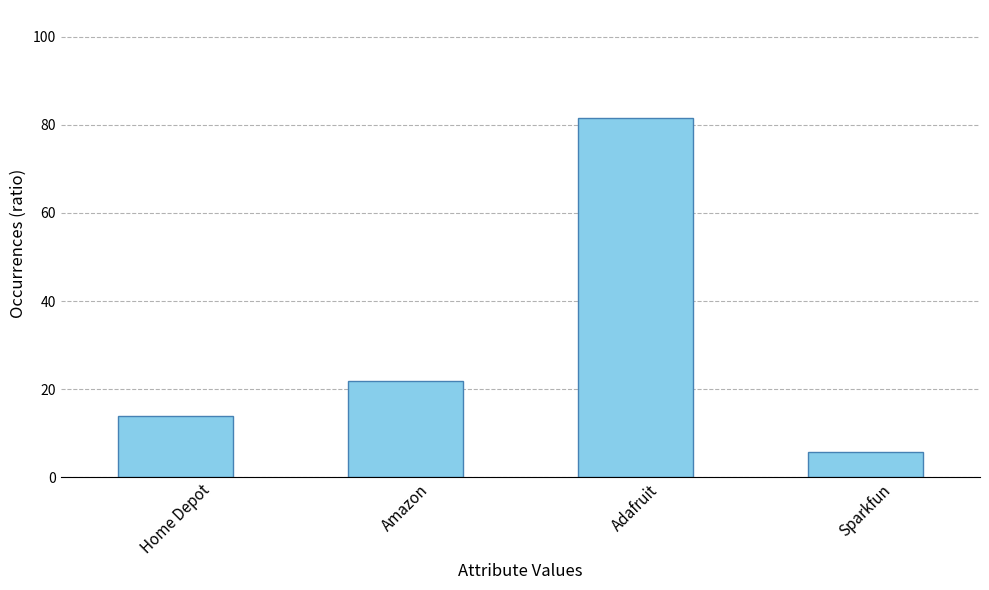

Rank the categories by value from highest to lowest.

Adafruit, Amazon, Home Depot, Sparkfun